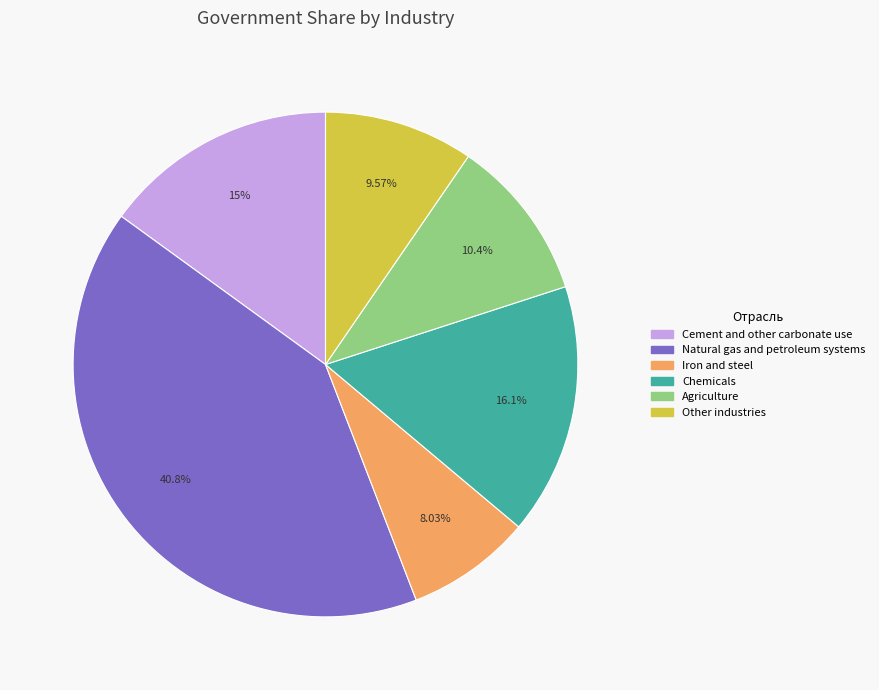

How many segments does this pie chart have?

6